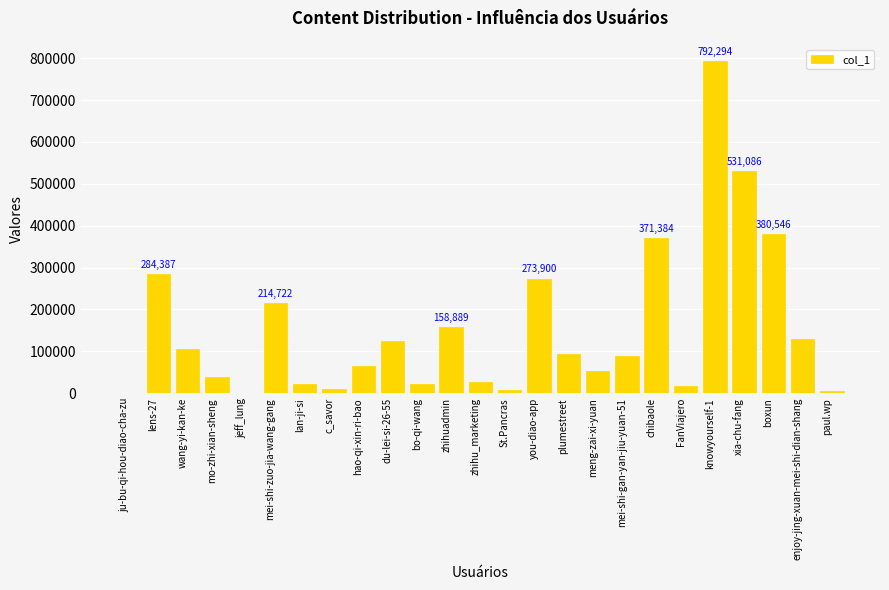

Which has a higher value, bo-qi-wang or ju-bu-qi-hou-diao-cha-zu?

bo-qi-wang